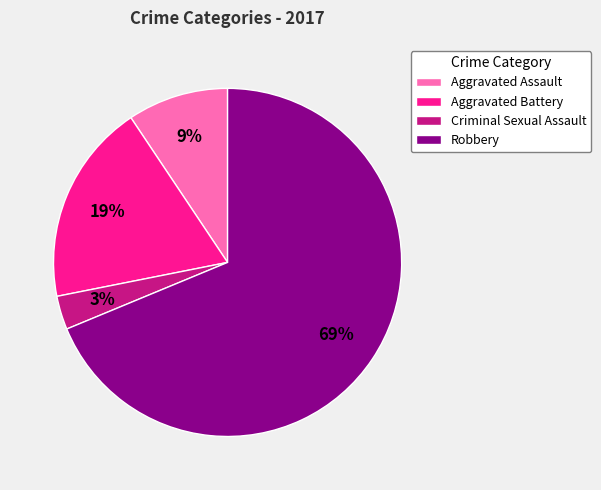

Do Robbery and Aggravated Battery together represent more than half of the pie?

Yes